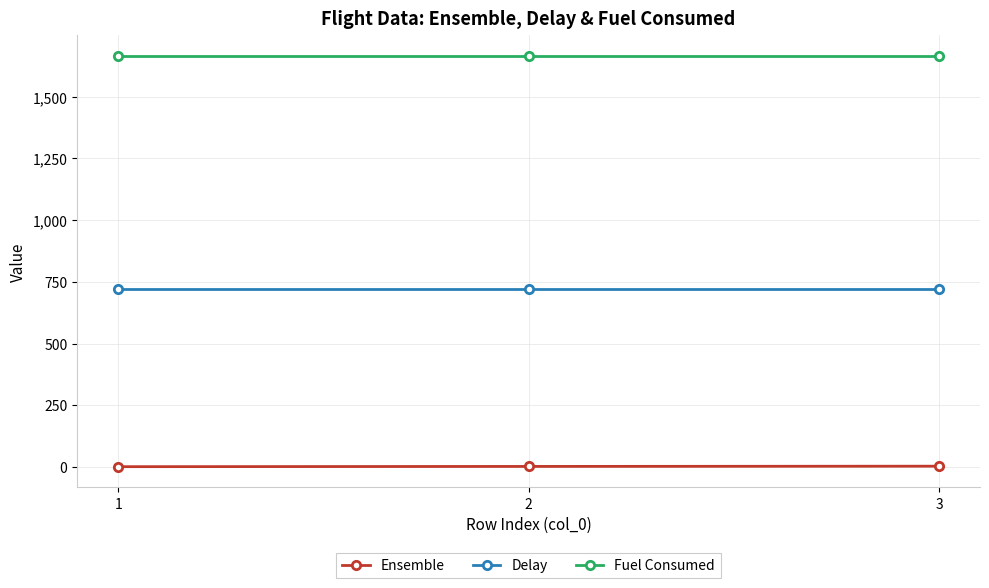

Which series has the largest total across all categories?

Fuel Consumed